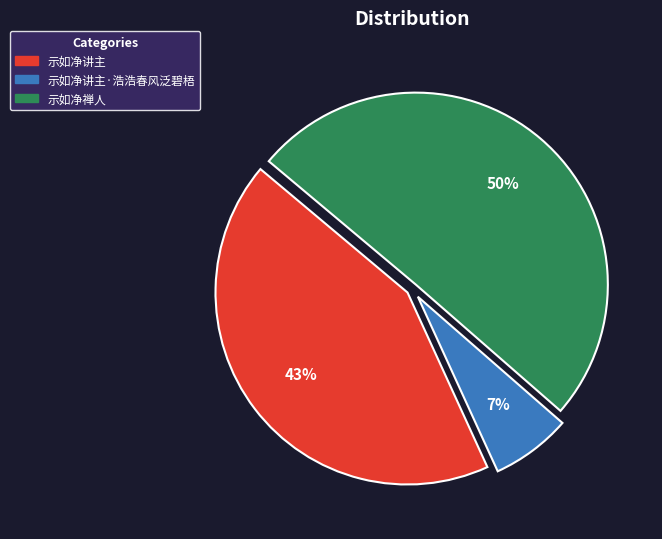

To the nearest percent, what is the average slice percentage?

33%